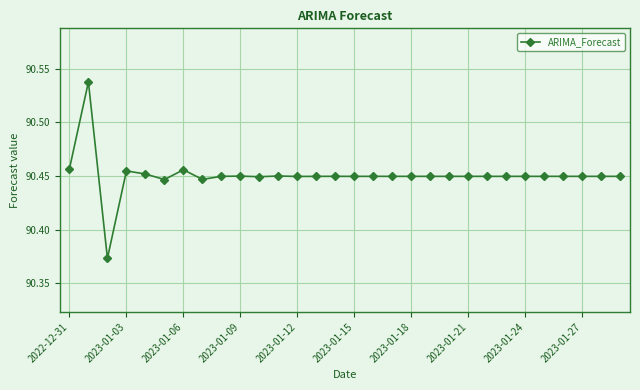

What is the sum of all values?

2713.5